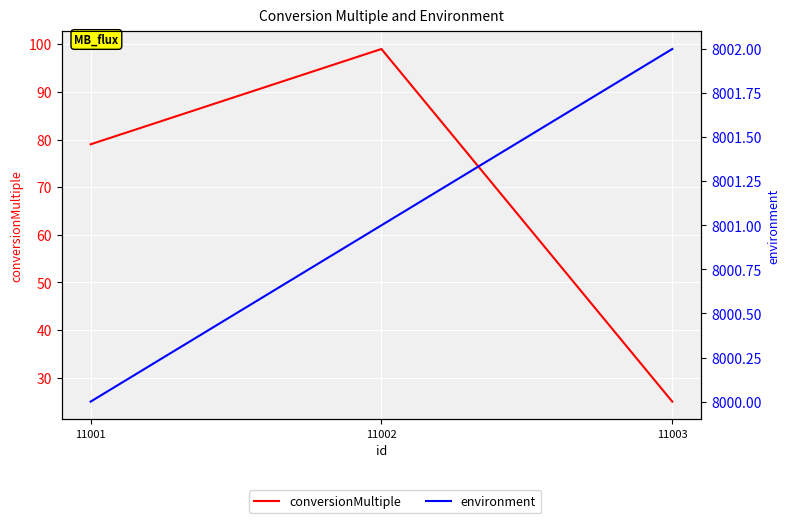

Is the value of conversionMultiple at 11003 greater than the value of environment at 11001?

No